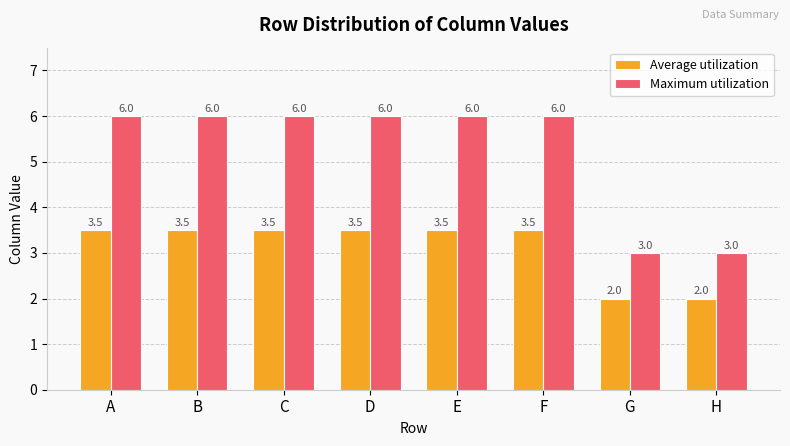

Reading left to right, extract all data points from this chart.

Average utilization: 3.5	3.5	3.5	3.5	3.5	3.5	2.0	2.0
Maximum utilization: 6.0	6.0	6.0	6.0	6.0	6.0	3.0	3.0